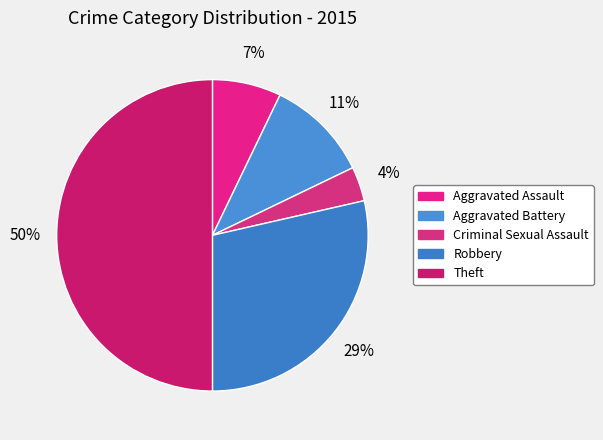

Does Criminal Sexual Assault represent more than half of the total?

No